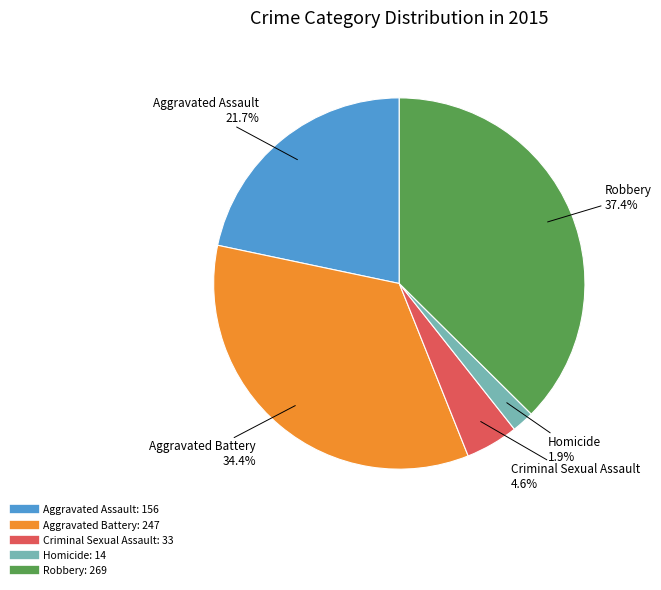

Between Homicide and Aggravated Assault, which is larger?

Aggravated Assault